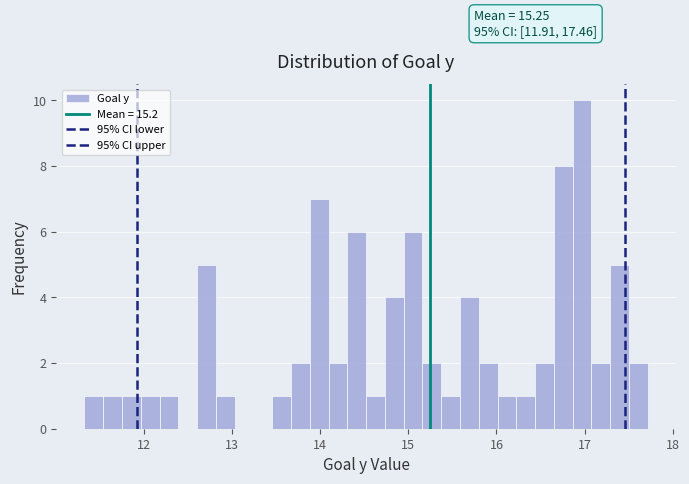

Around what value on the x-axis is the tallest bar? Give the approximate position of its centre, as read against the axis.

17.0